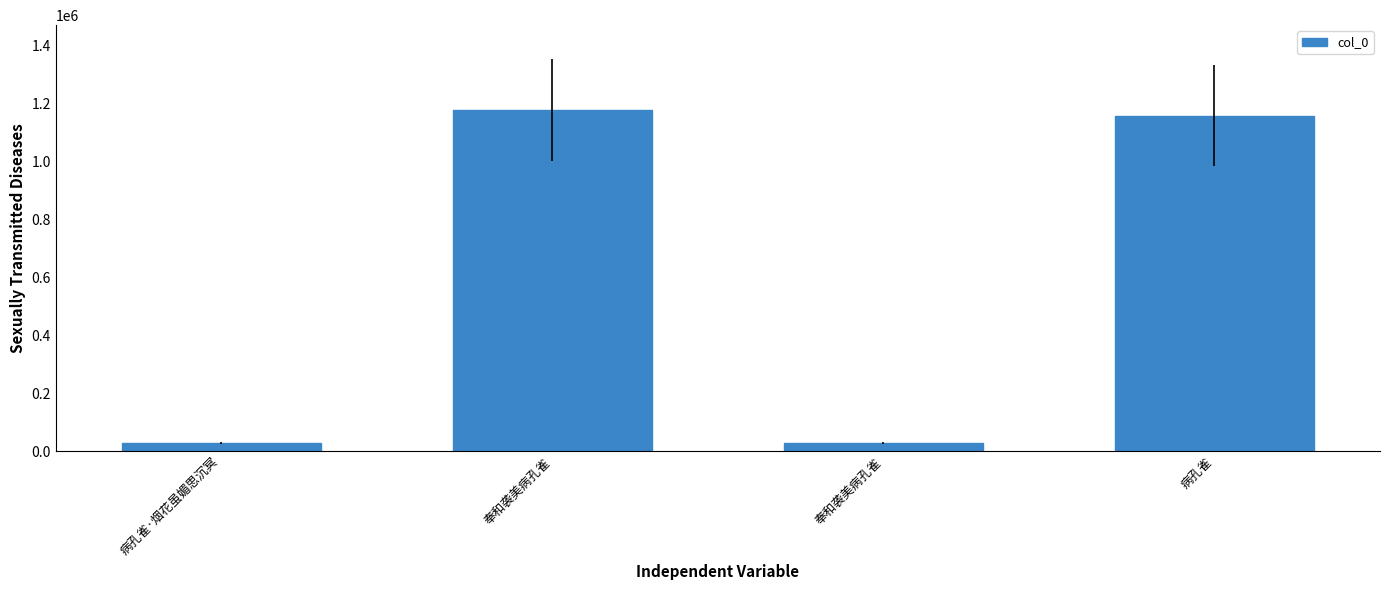

How many bars are there in total?

4